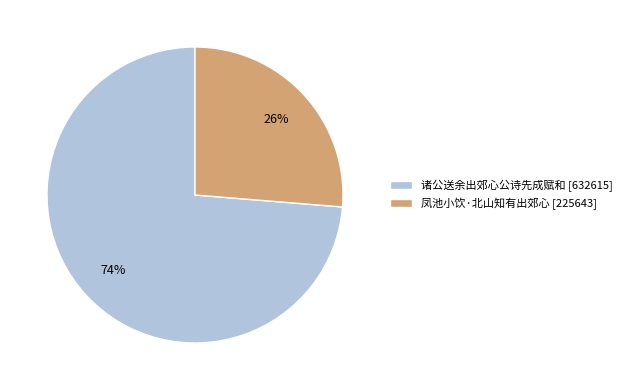

To the nearest percent, what percentage of the pie is 凤池小饮·北山知有出郊心?

26%